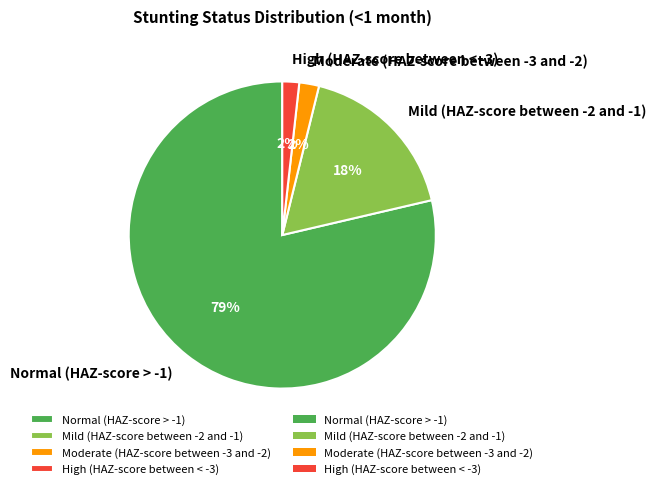

To the nearest percent, what percentage of the pie is Mild (HAZ-score between -2 and -1)?

18%